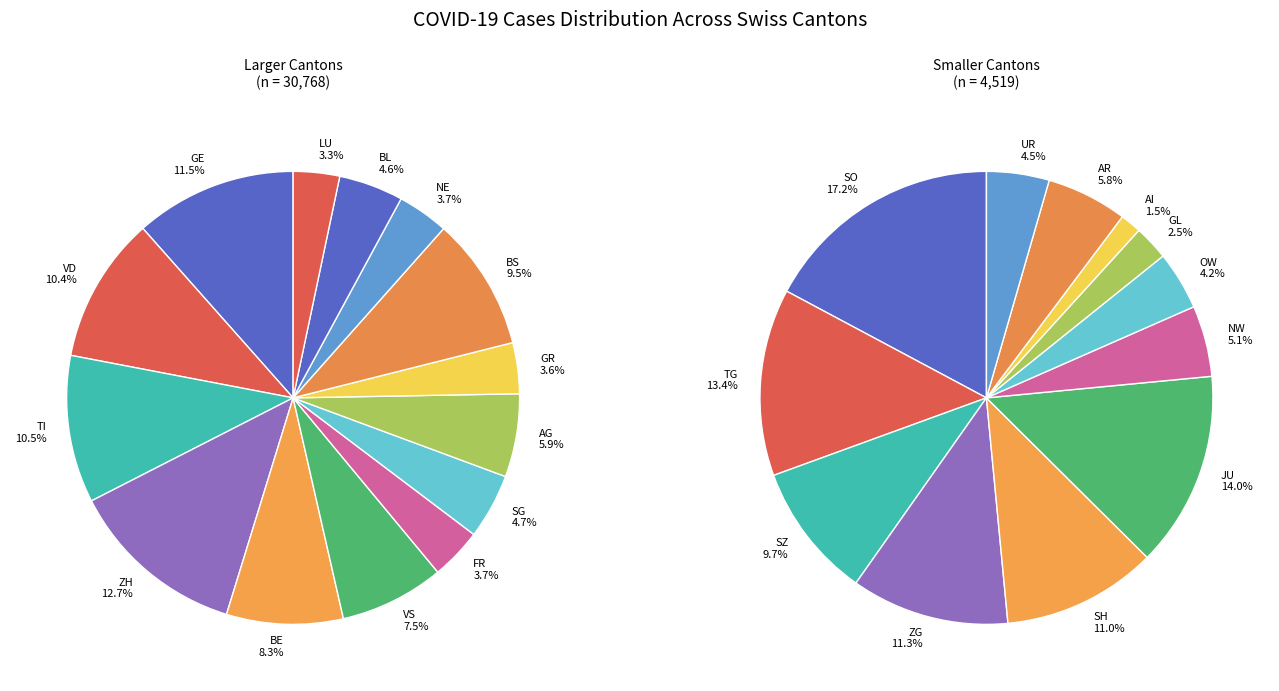

How many segments does this pie chart have?

26